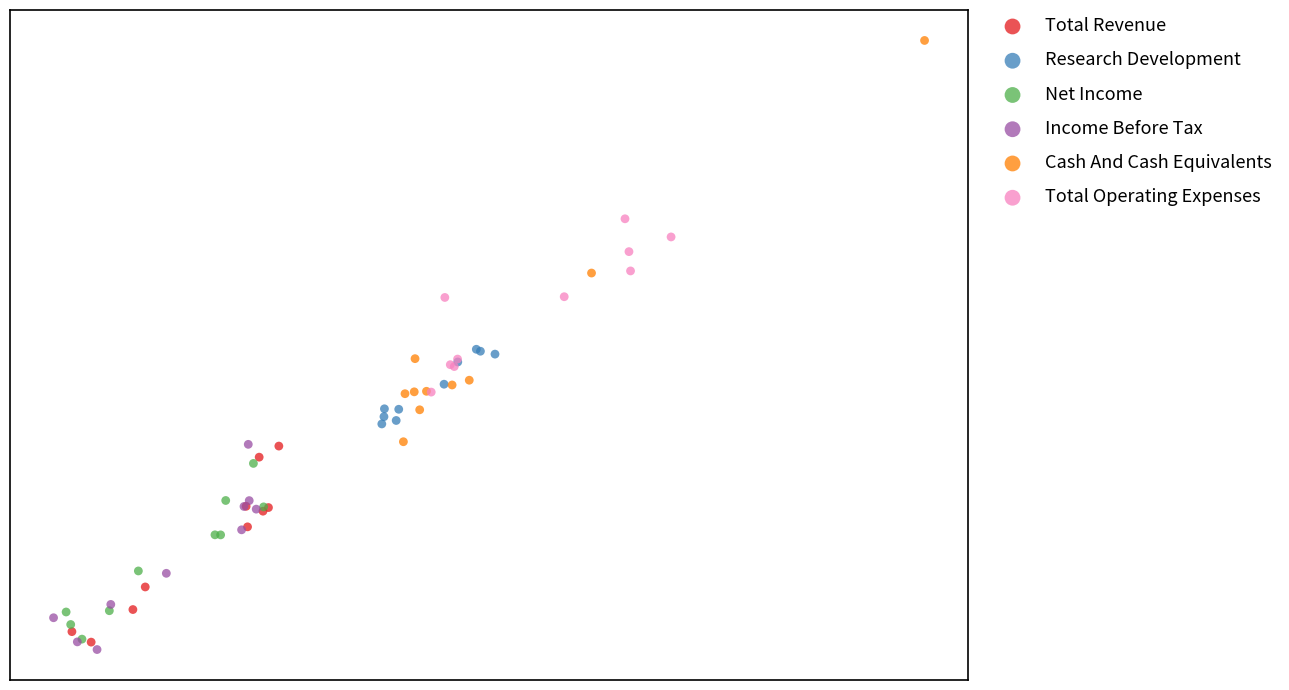

What are all the series names shown in the legend?

Total Revenue, Research Development, Net Income, Income Before Tax, Cash And Cash Equivalents, Total Operating Expenses